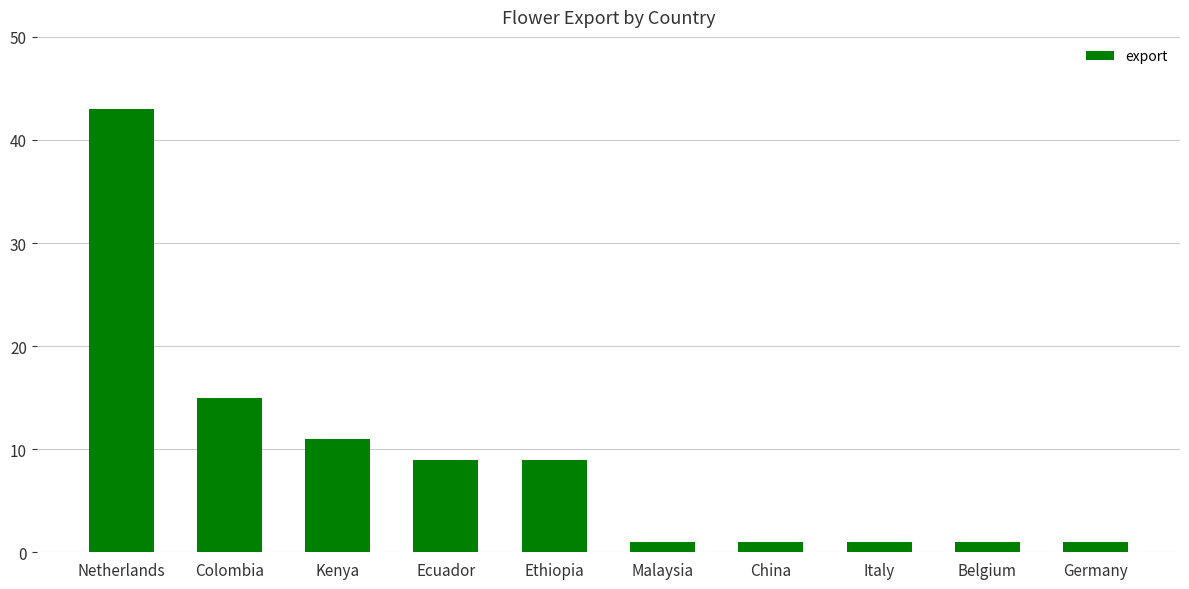

What is the greatest value displayed?

43